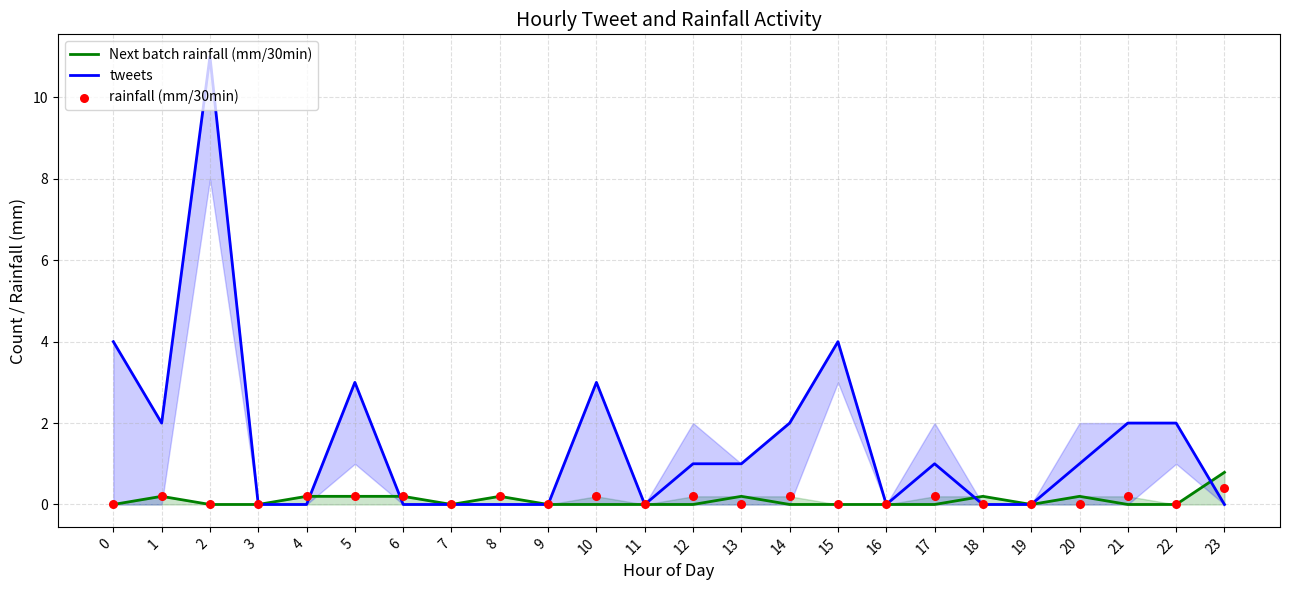

What are all the series names shown in the legend?

Next batch rainfall (mm/30min), tweets, rainfall (mm/30min)